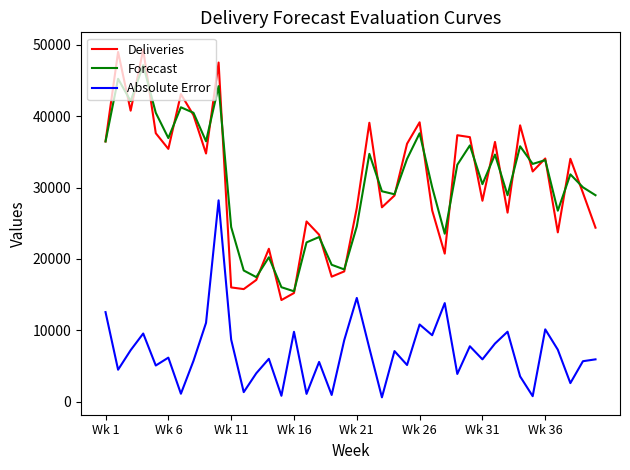

What are all the series names shown in the legend?

Deliveries, Forecast, Absolute Error